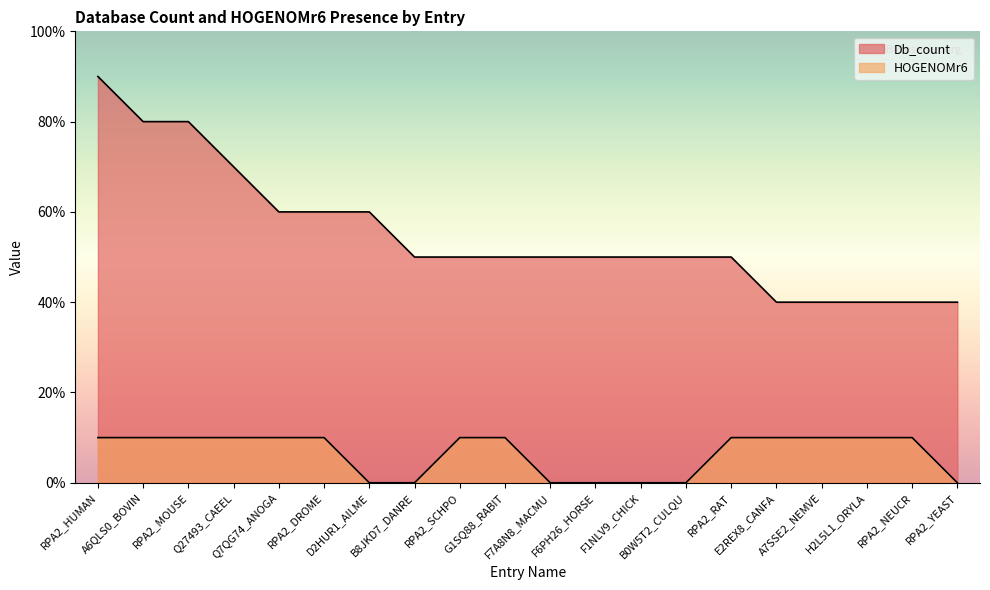

True or false: Db_count and HOGENOMr6 cross at least once.

False